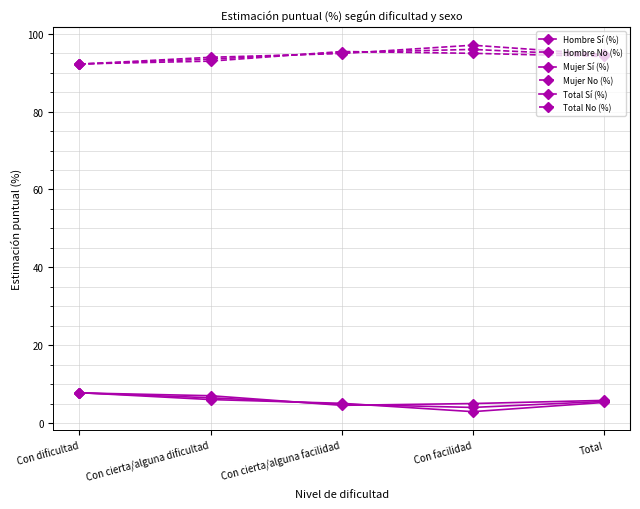

List the series in order of their peak value, lowest first.

Hombre Sí (%), Total Sí (%), Mujer Sí (%), Hombre No (%), Total No (%), Mujer No (%)